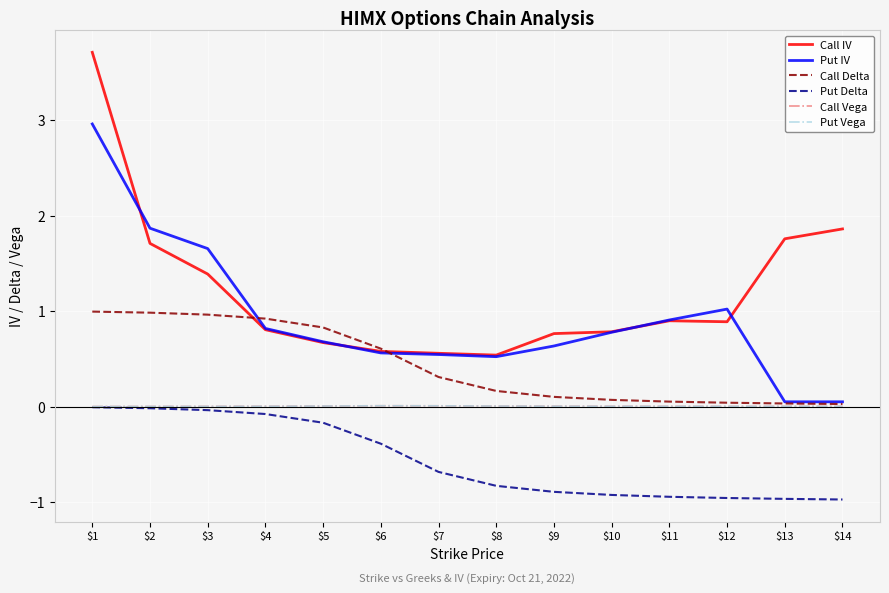

How many lines are shown in the chart?

6